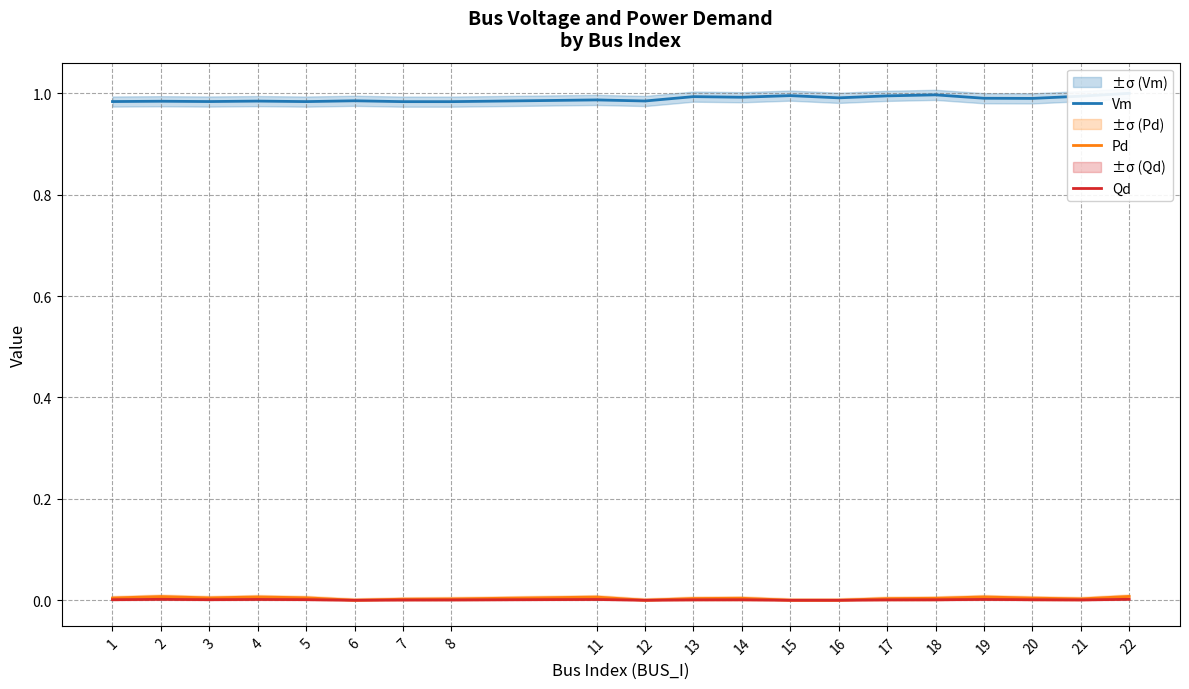

What value does the Vm series have at 17?

1.0